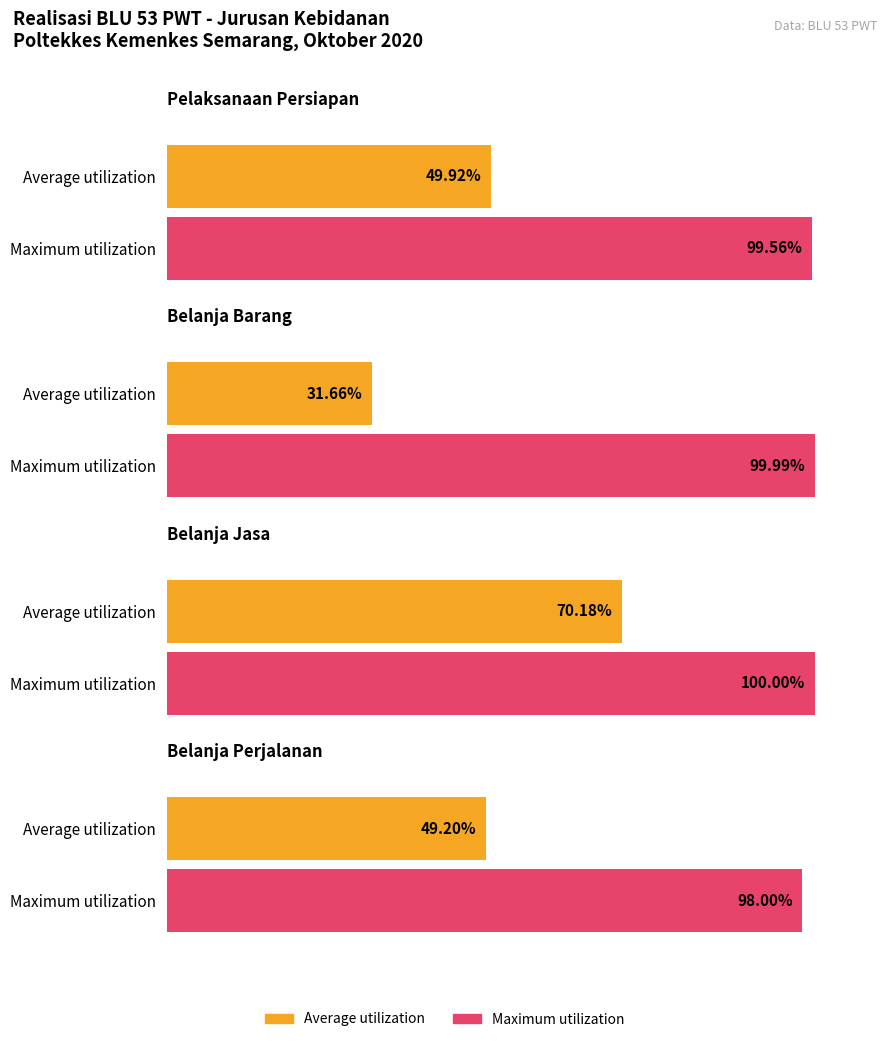

What is the smallest value displayed?

31.7